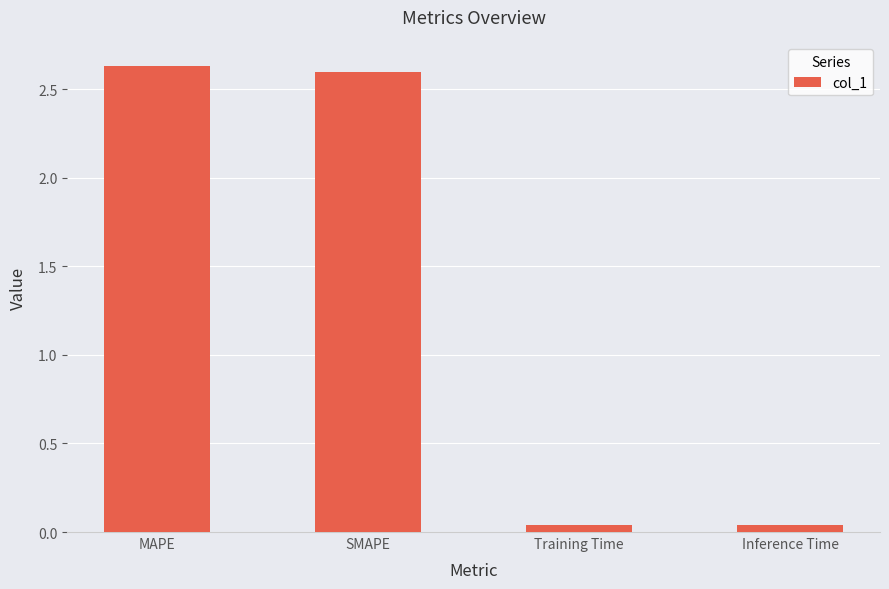

Which has a higher value, SMAPE or Training Time?

SMAPE